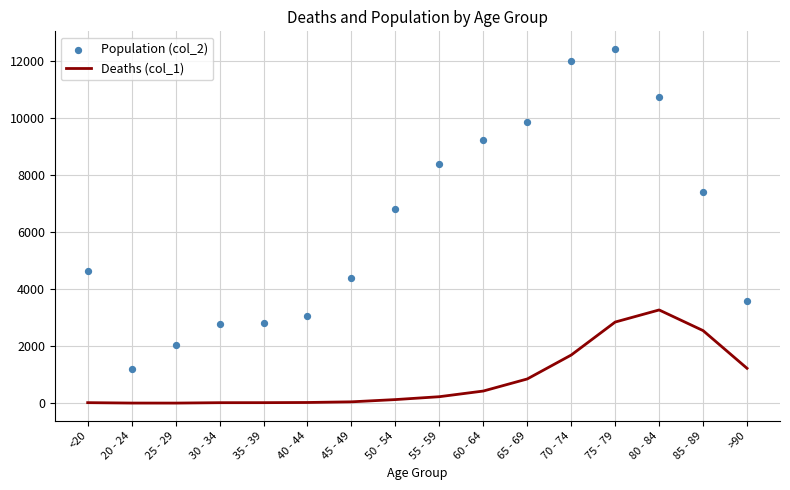

At how many categories does at least one series exceed 1472?

15